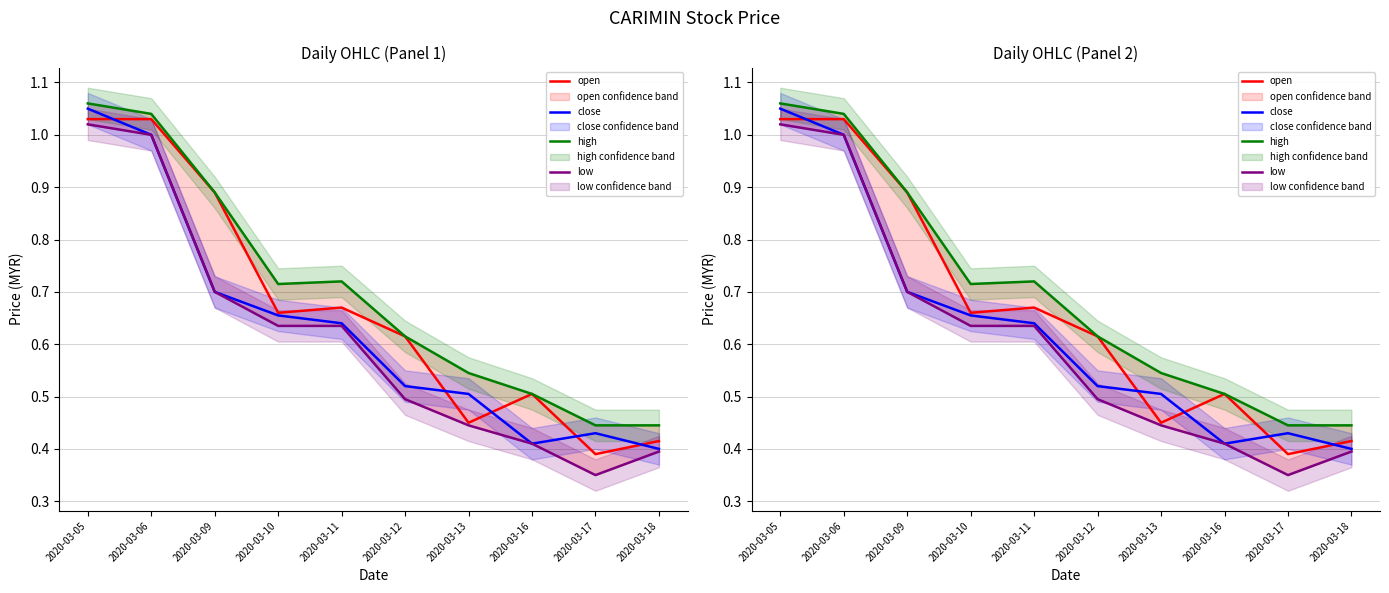

Rank the series by their maximum value, from highest to lowest.

high, close, open, low